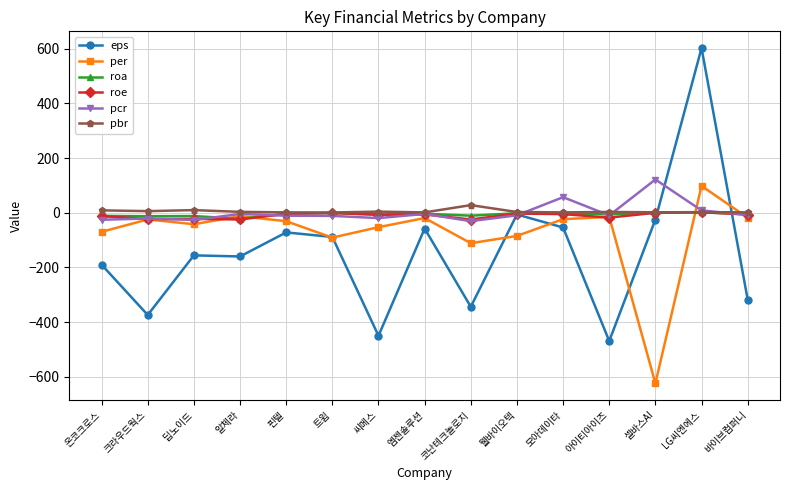

At which category is the sum across all series the highest?

LG씨엔에스